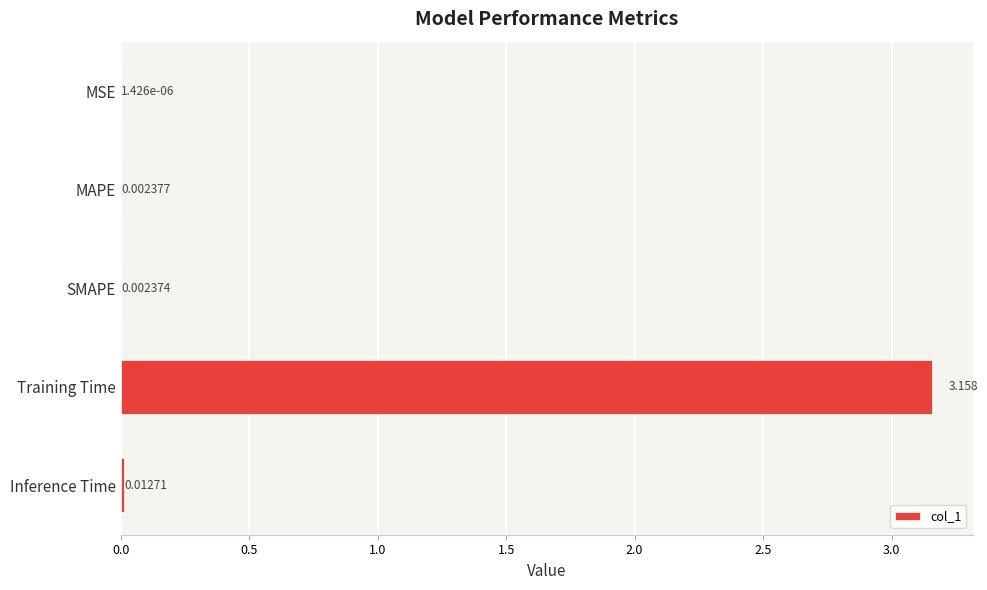

At which label is the value closest to 1?

Inference Time